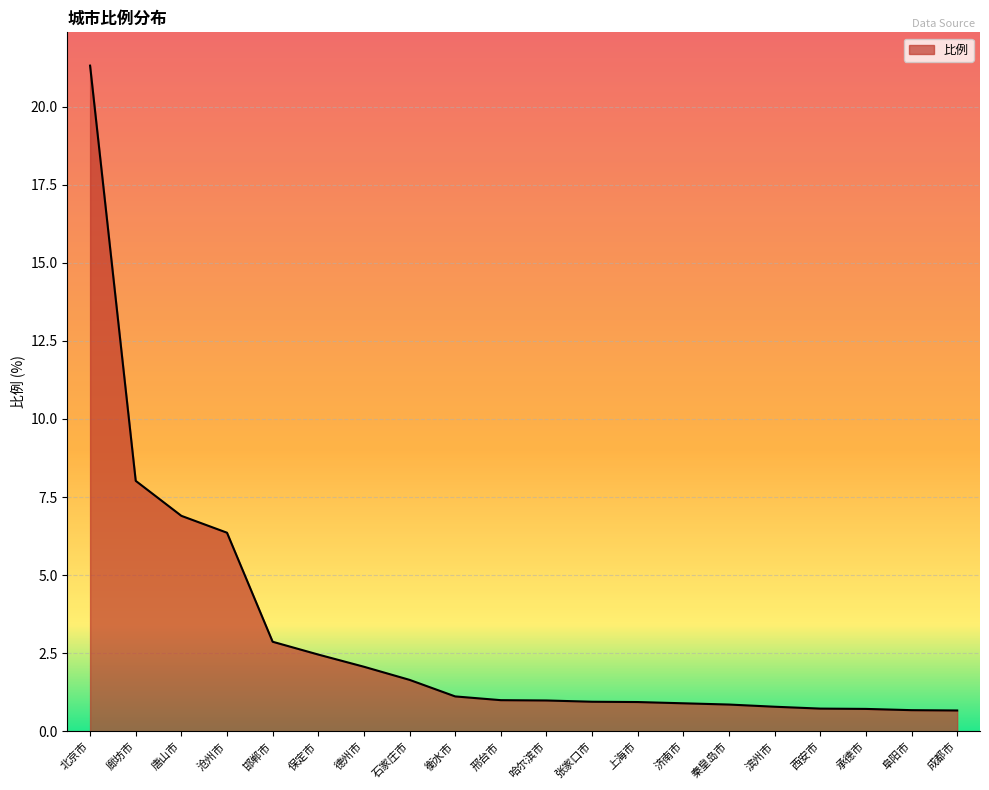

Where is the data nearest to the value 10?

廊坊市